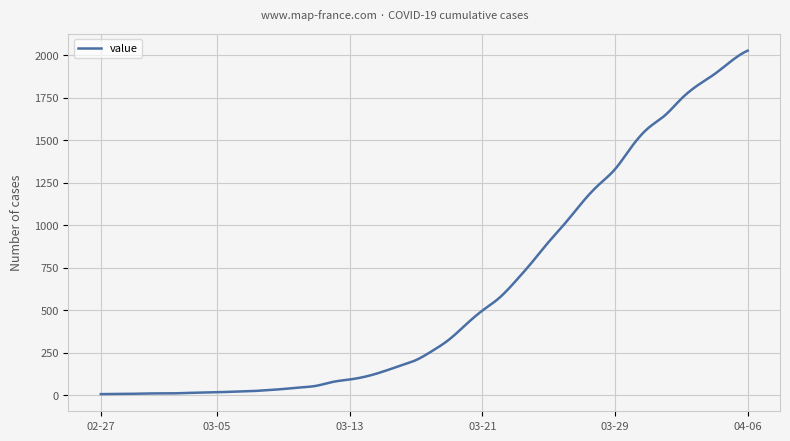

What is the maximum value shown in the chart?

2027.0